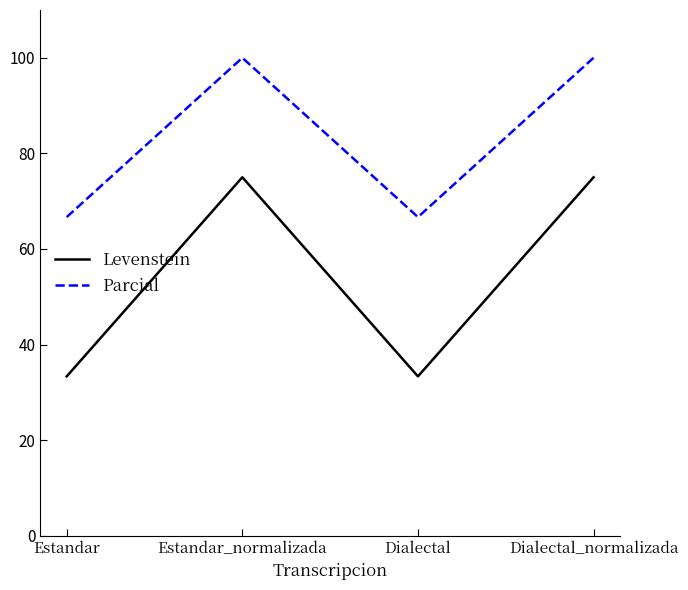

At Estandar_normalizada, list the series in order from smallest to largest.

Levenstein, Parcial